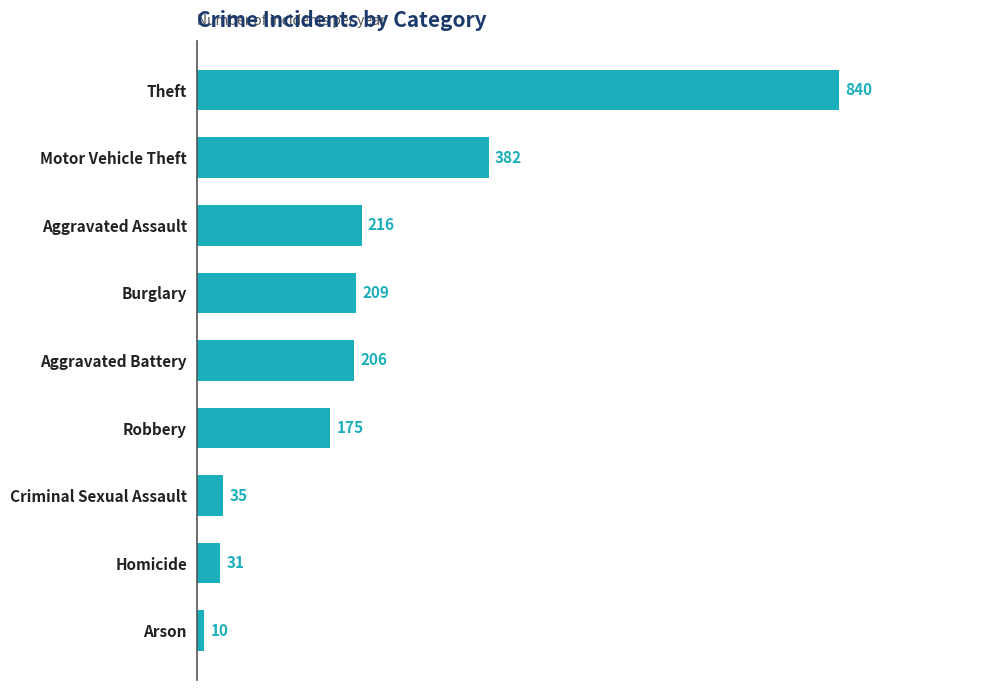

The chart shows a value of 216 at Aggravated Assault. True or false?

True